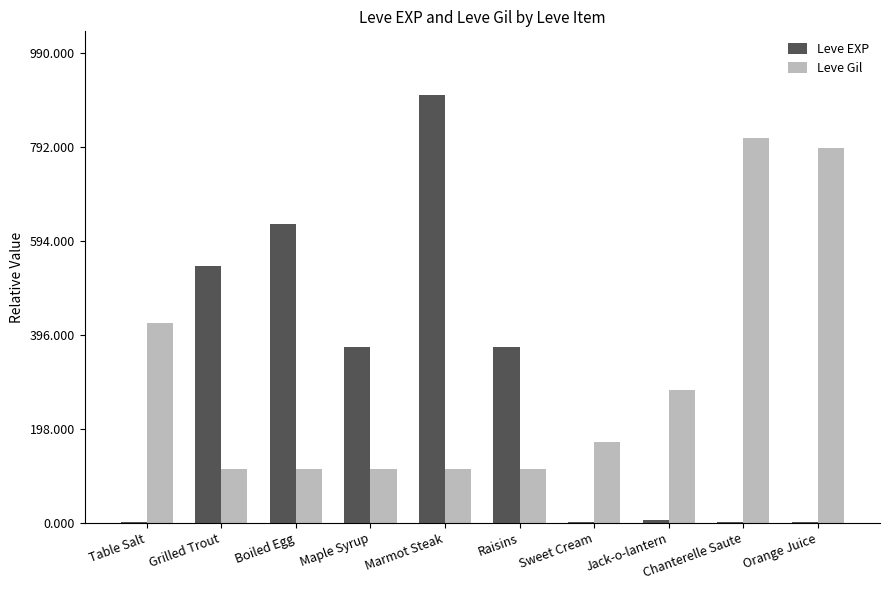

The Leve EXP series shows 641 at Raisins. True or false?

False